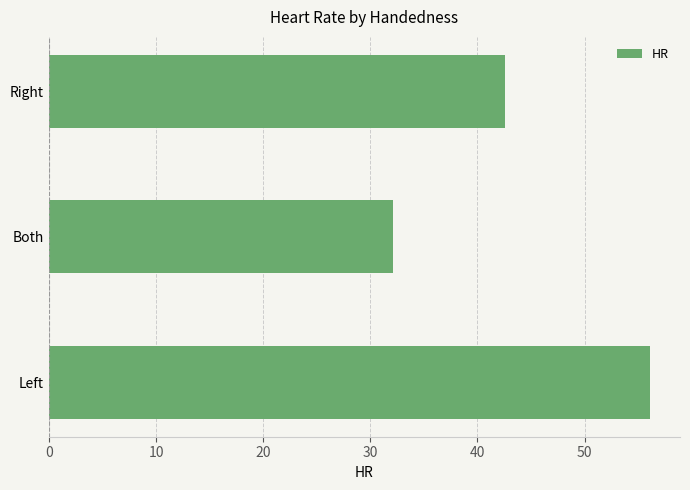

Which has a higher value, Both or Left?

Left